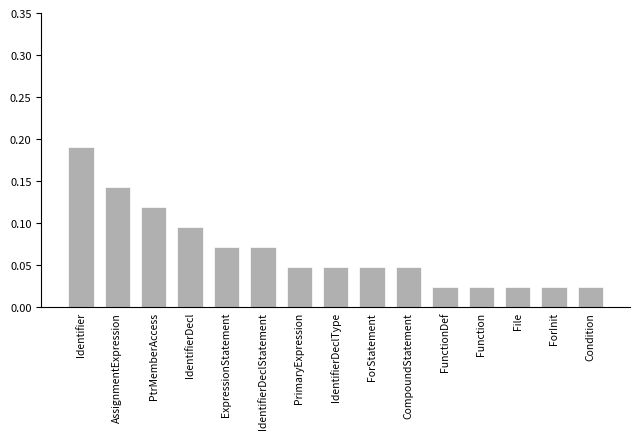

What position from the left is IdentifierDeclStatement?

6